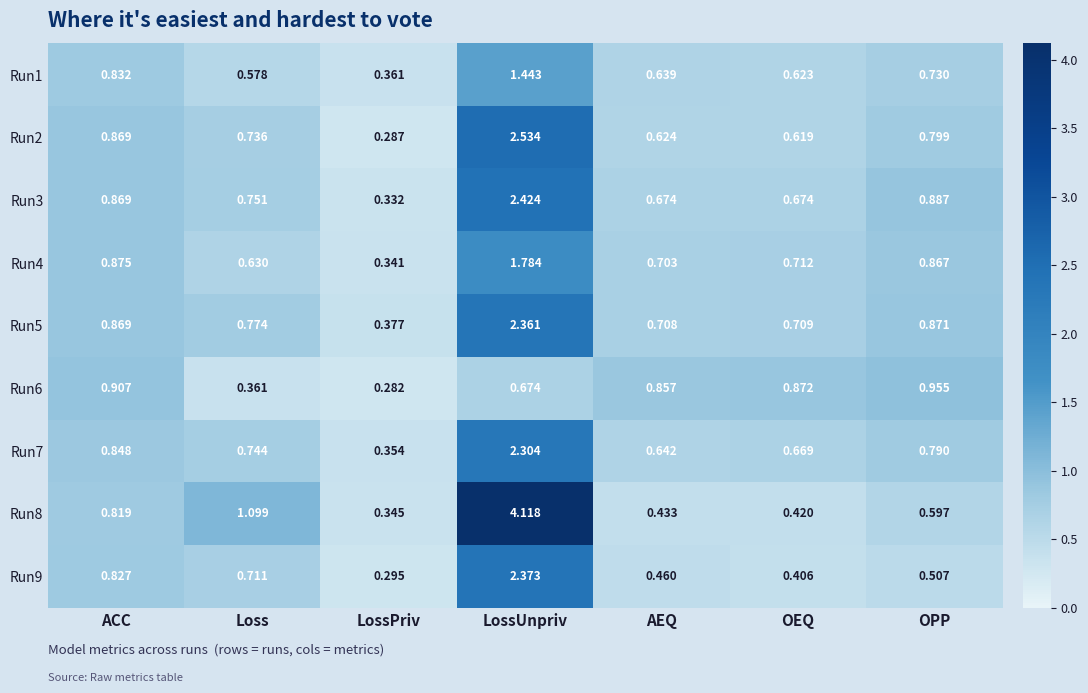

At which category is the sum across all series the highest?

LossUnpriv